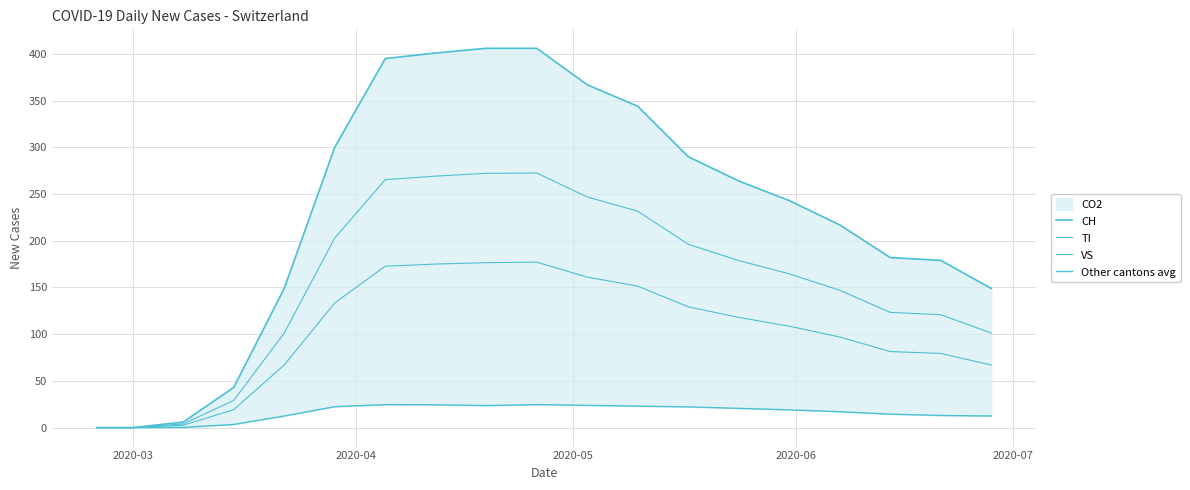

What is the difference between the maximum and second lowest values in the VS series?

177.2